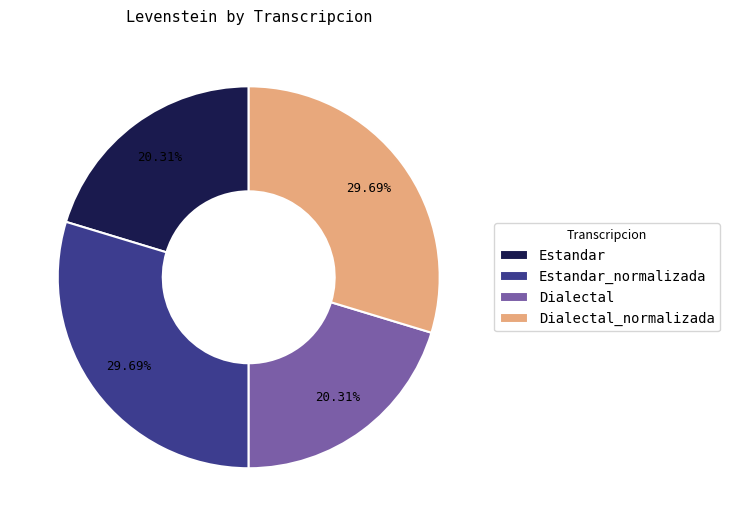

Is Estandar the majority of the pie?

No